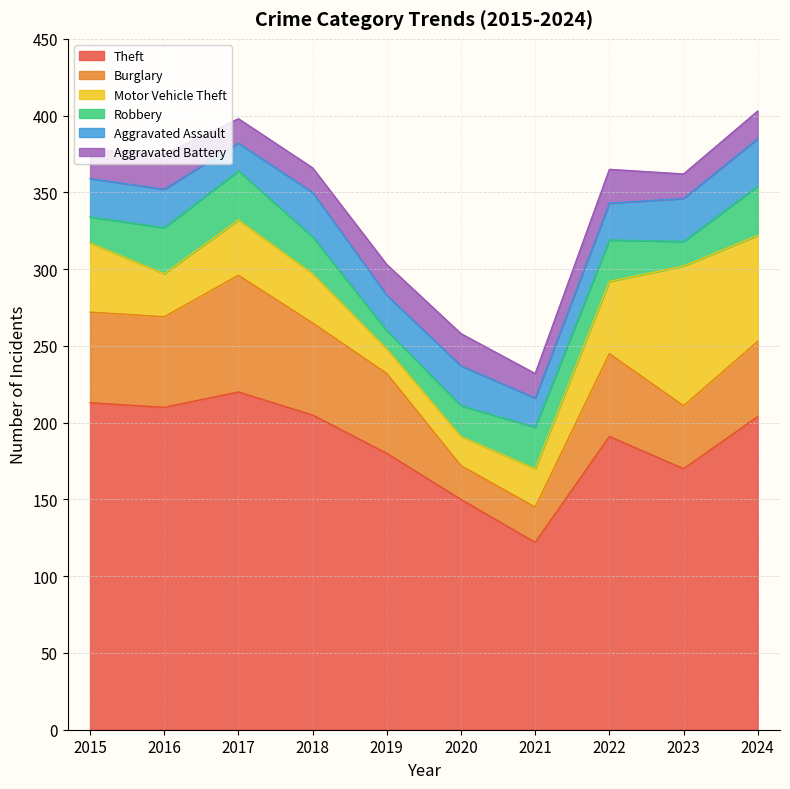

What is the spread (max minus min) of values at 2022?

169